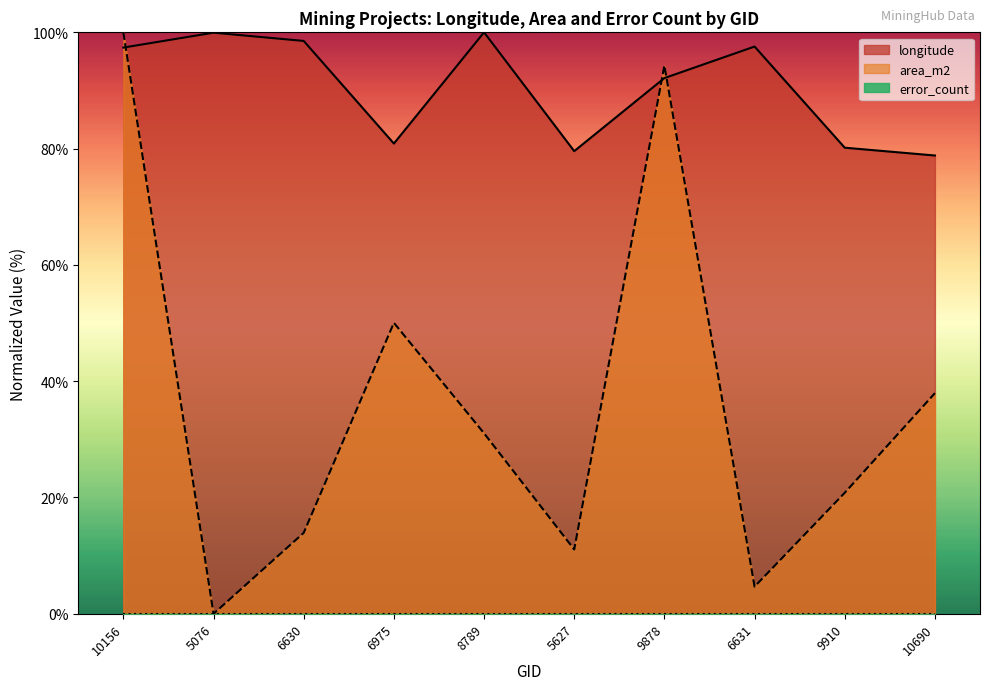

In longitude, how many points are lower than both neighbors (excluding endpoints)?

2